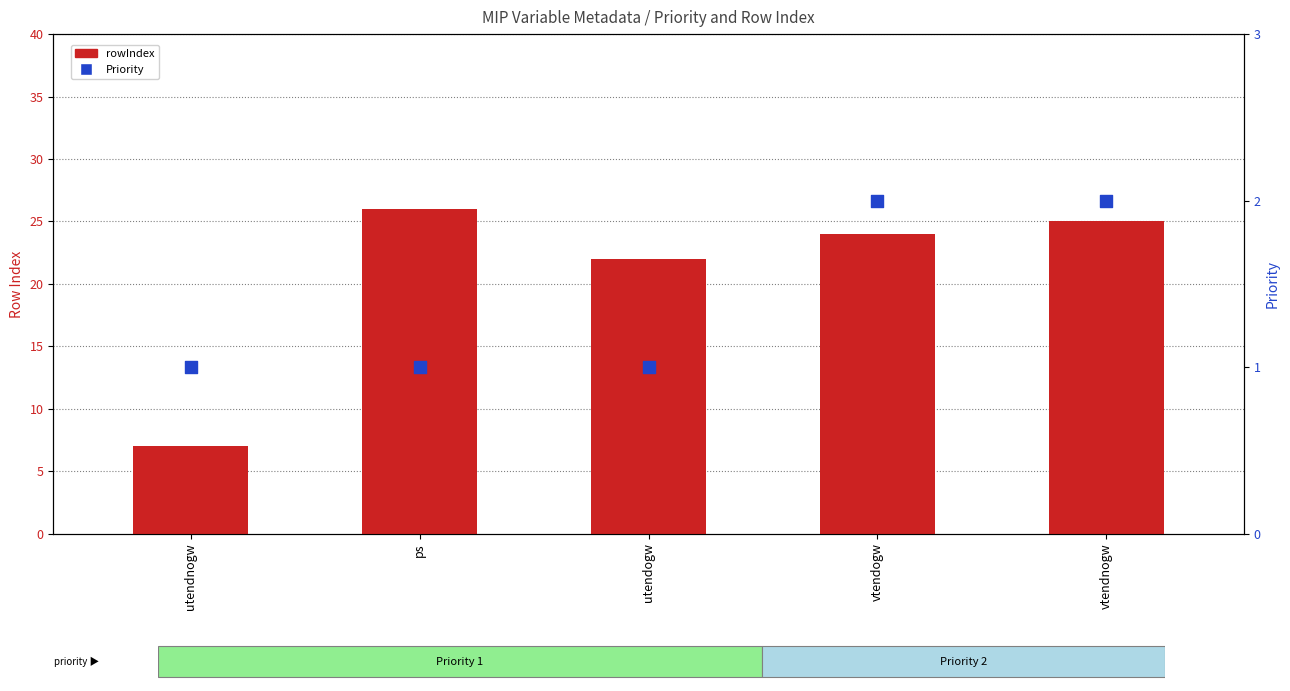

Which series has the largest Y range (max minus min)?

rowIndex